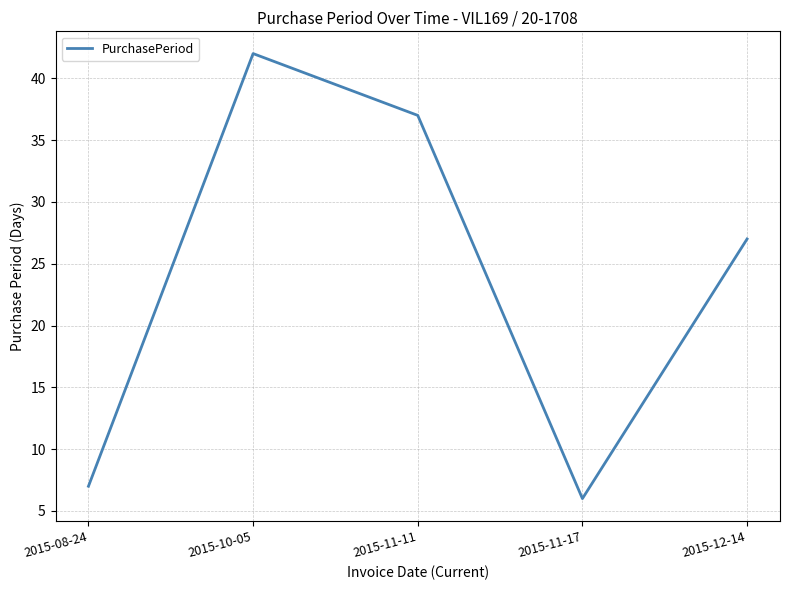

What position from the left is 2015-11-17?

4